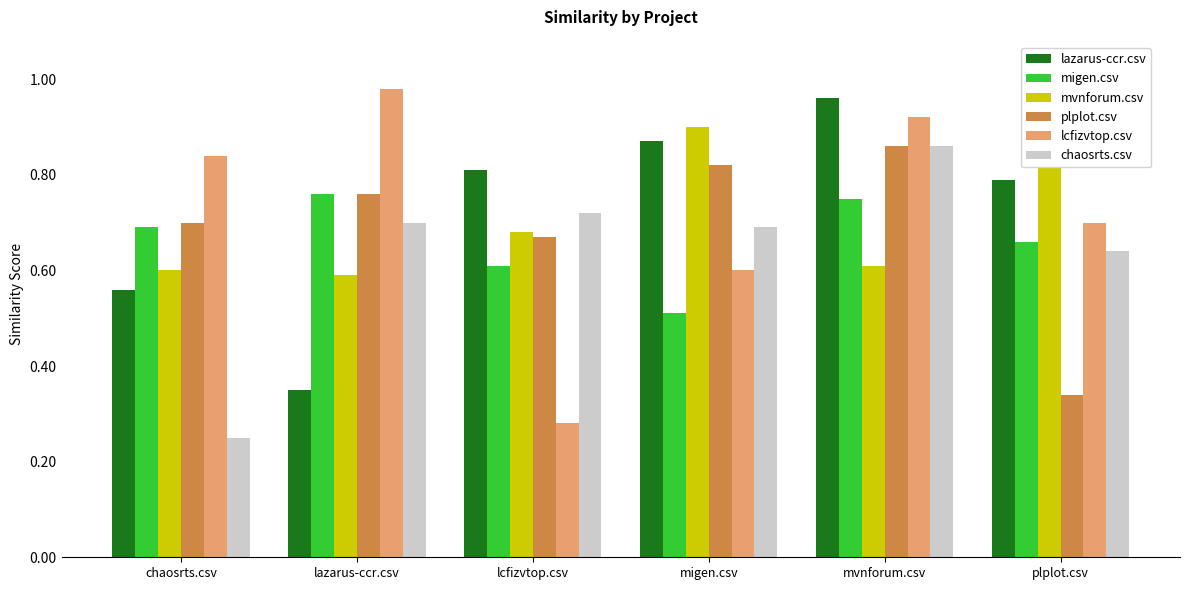

At which label is plplot.csv closest to 0?

plplot.csv